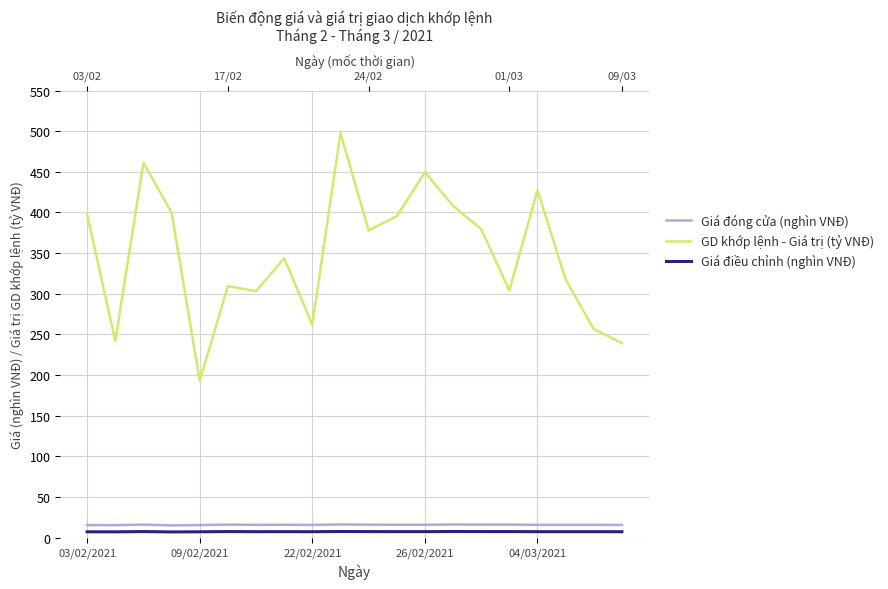

How many lines are shown in the chart?

3